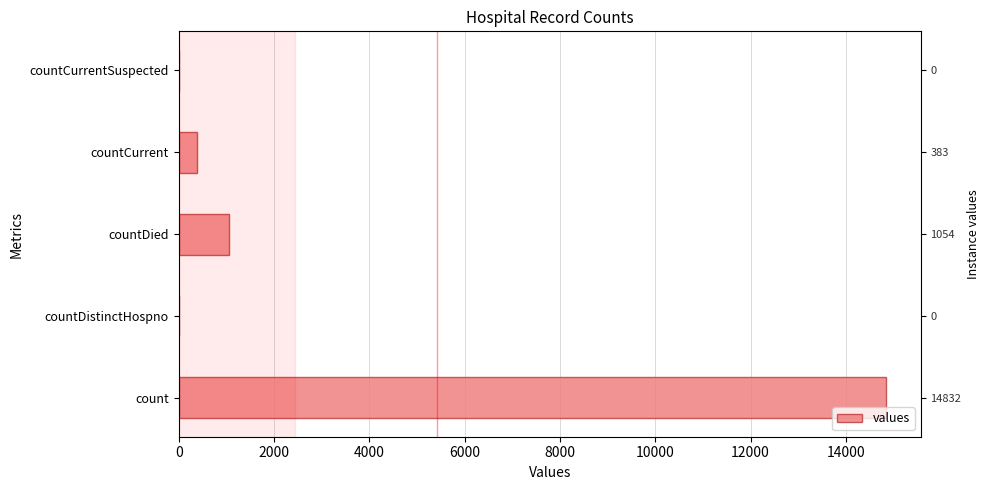

What is the difference between the second highest and second lowest values?

1054